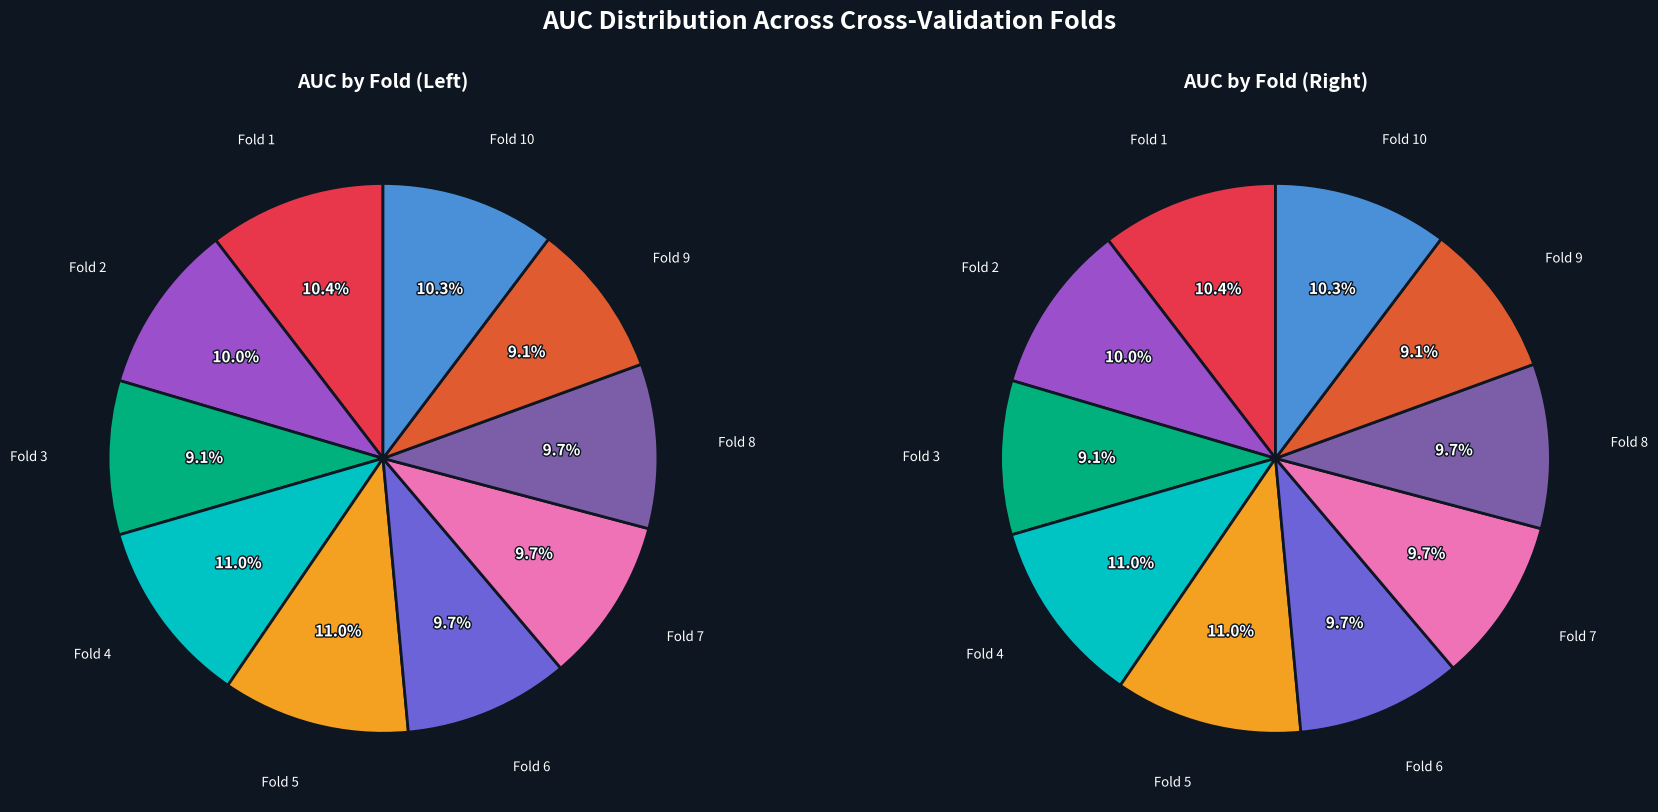

To the nearest percent, what portion does Fold 1 represent?

10%